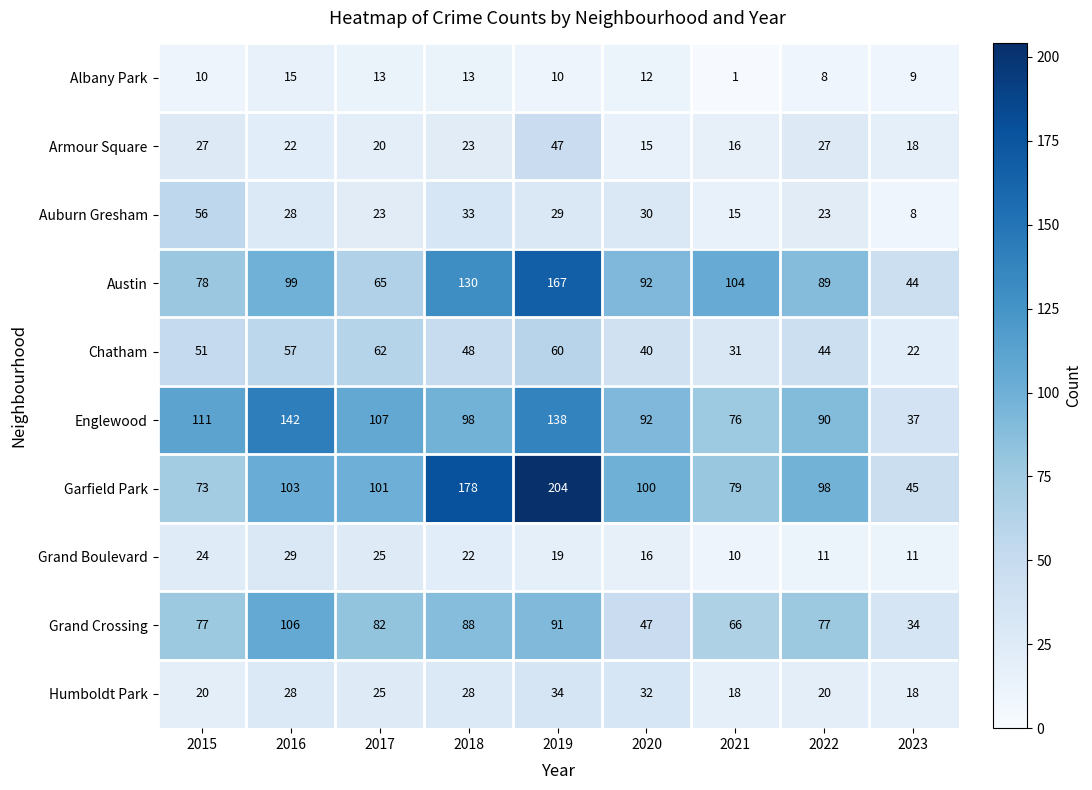

Between 2019 and 2022, which series saw the biggest shift?

Garfield Park